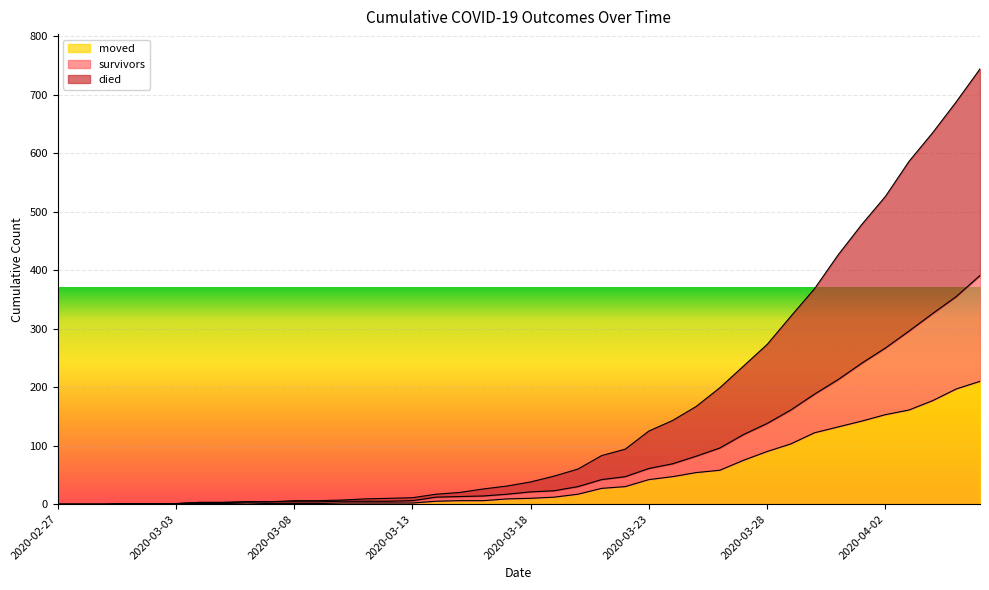

True or false: survivors and moved cross at least once.

False